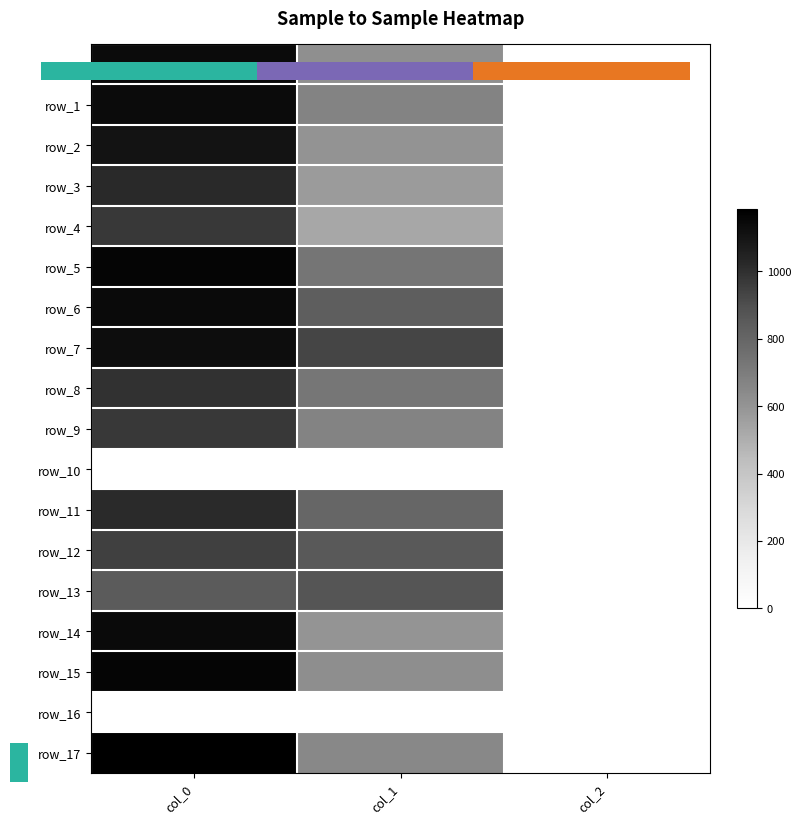

What is the highest value of the row_7 series?

1126.7